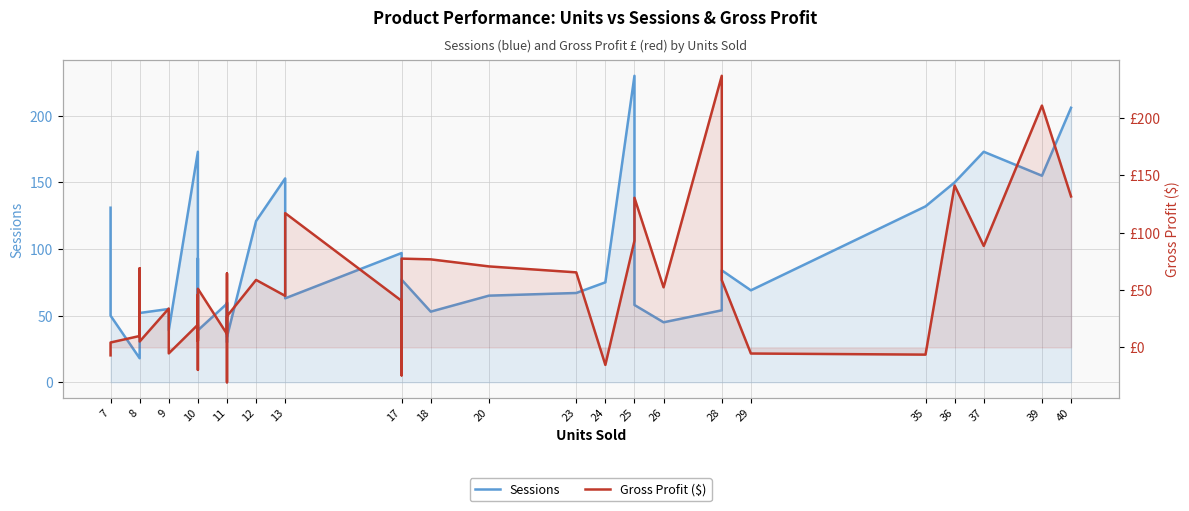

Is it true that Gross Profit ($) equals 35.8 at 11?

False